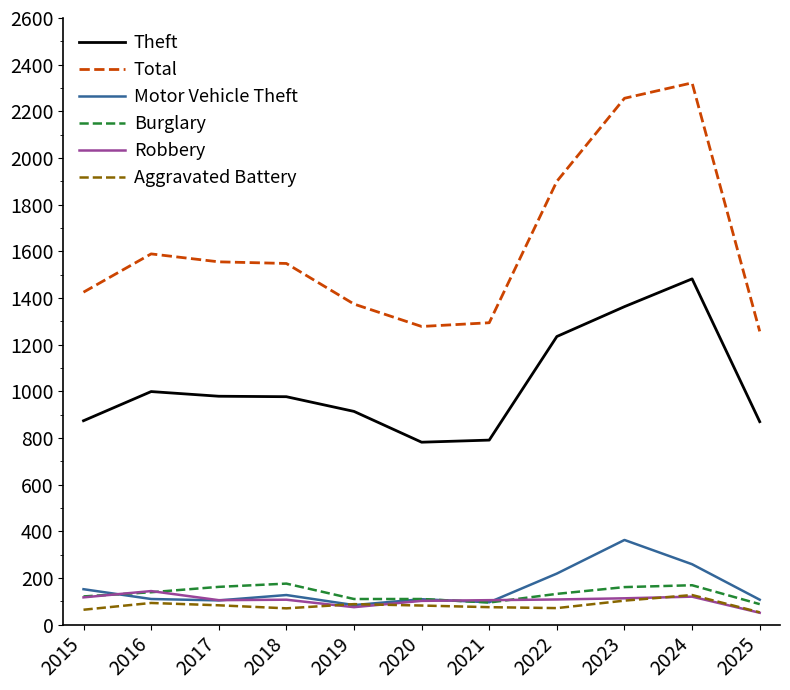

True or false: Burglary and Theft cross at least once.

False